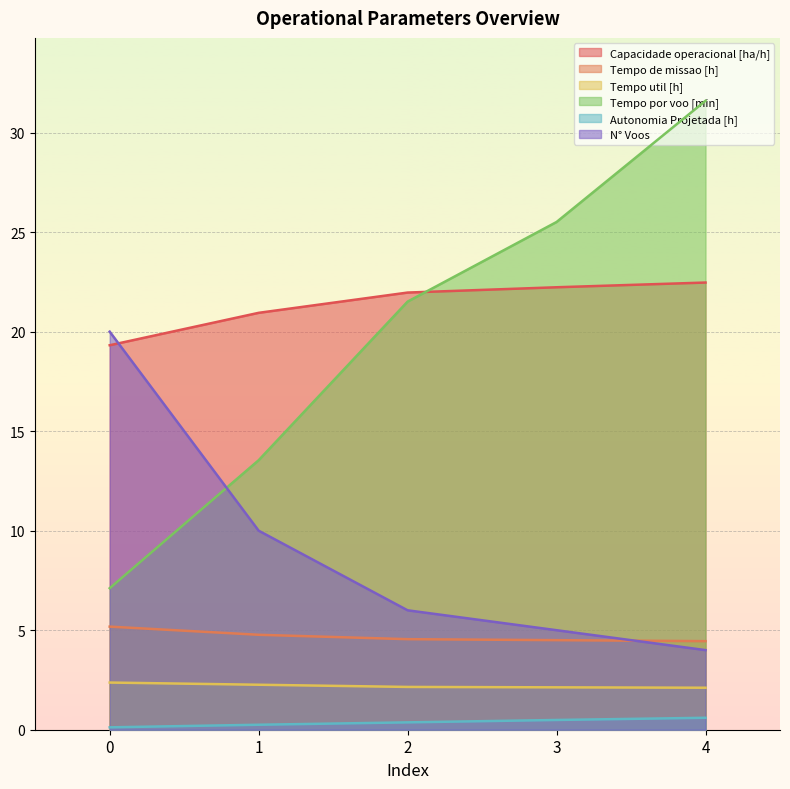

At which category is the sum across all series the highest?

4